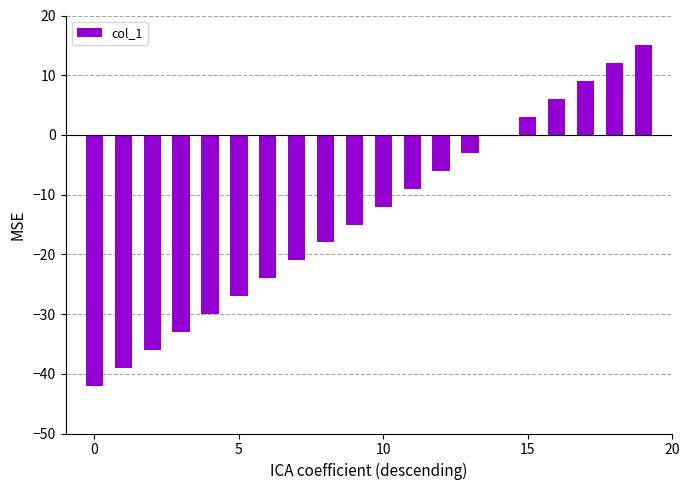

What is the average value?

-13.5